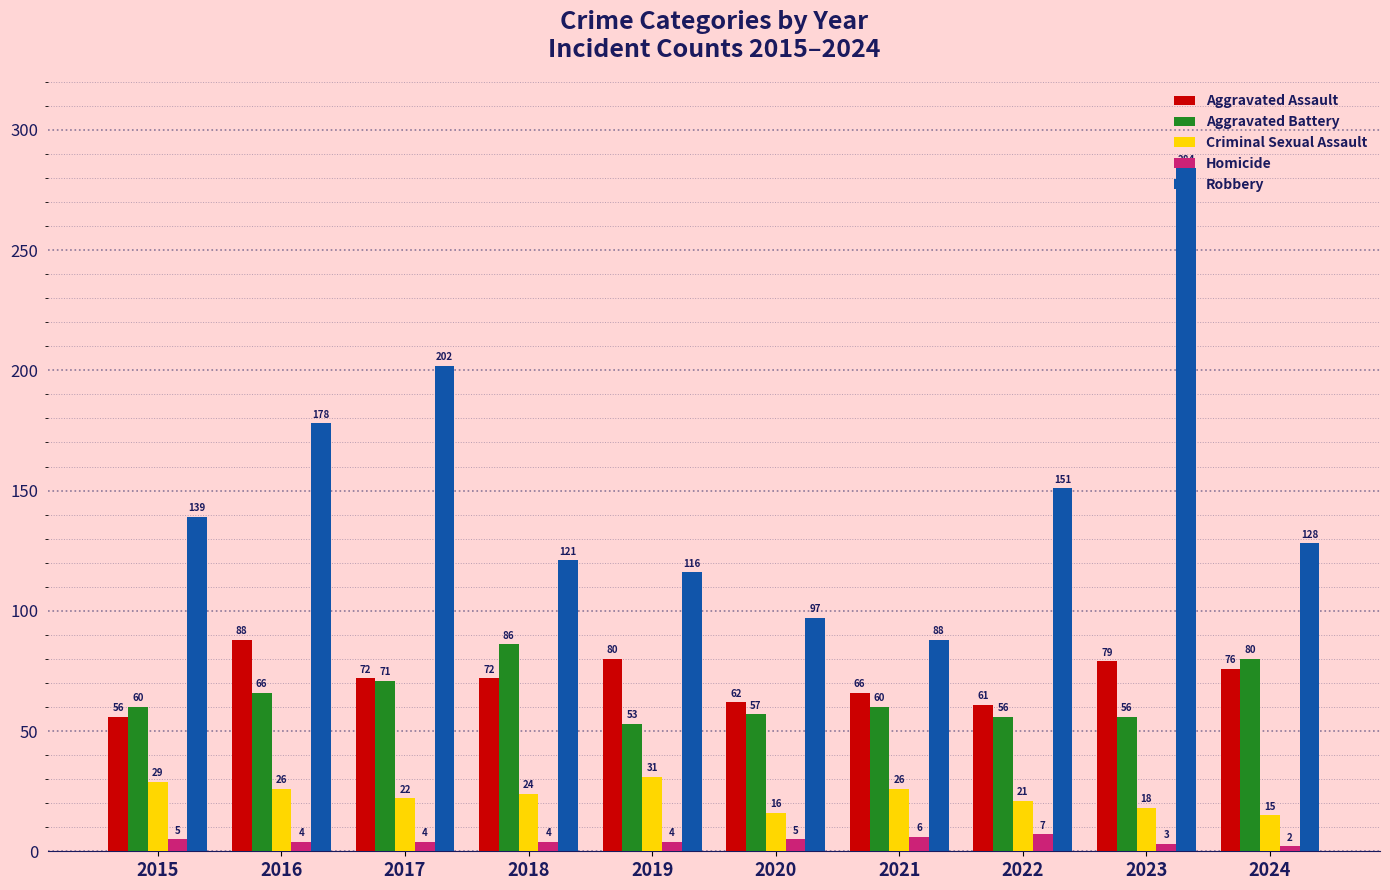

The value of Aggravated Battery at 2019 is 53. True or false?

True